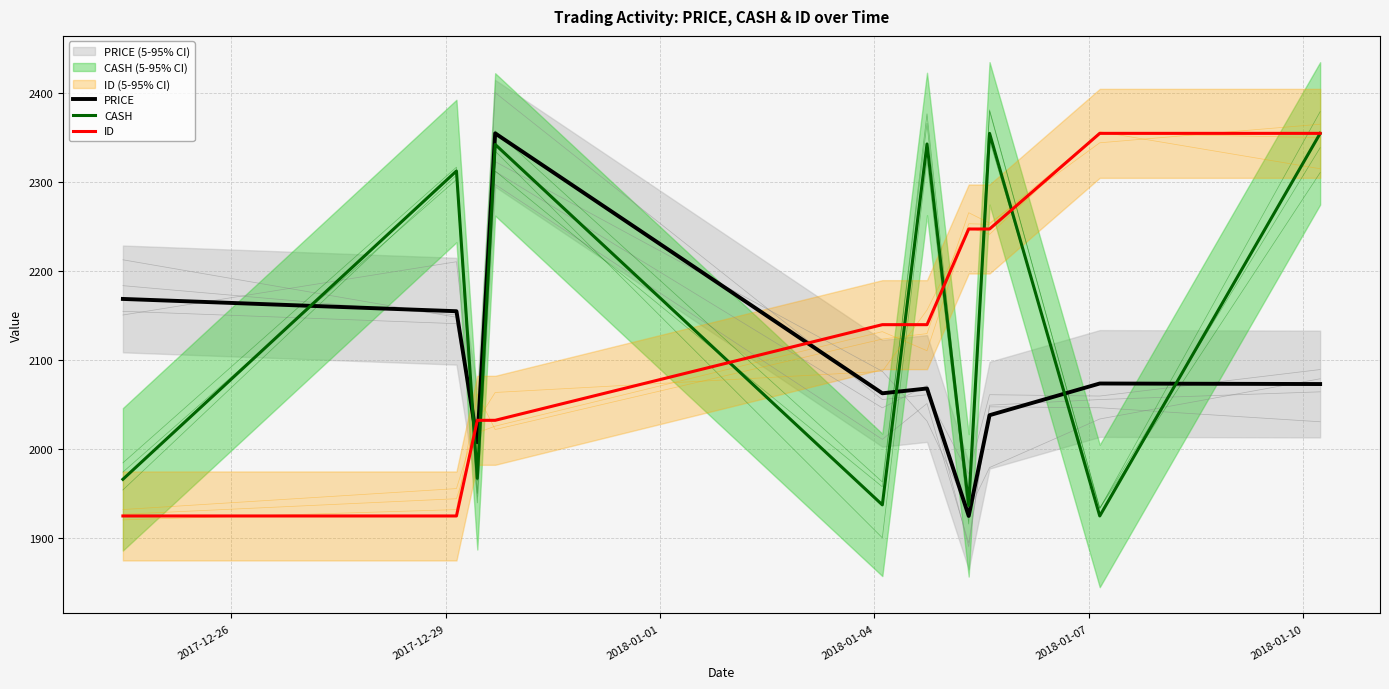

What is the highest value of the PRICE series?

2355.0